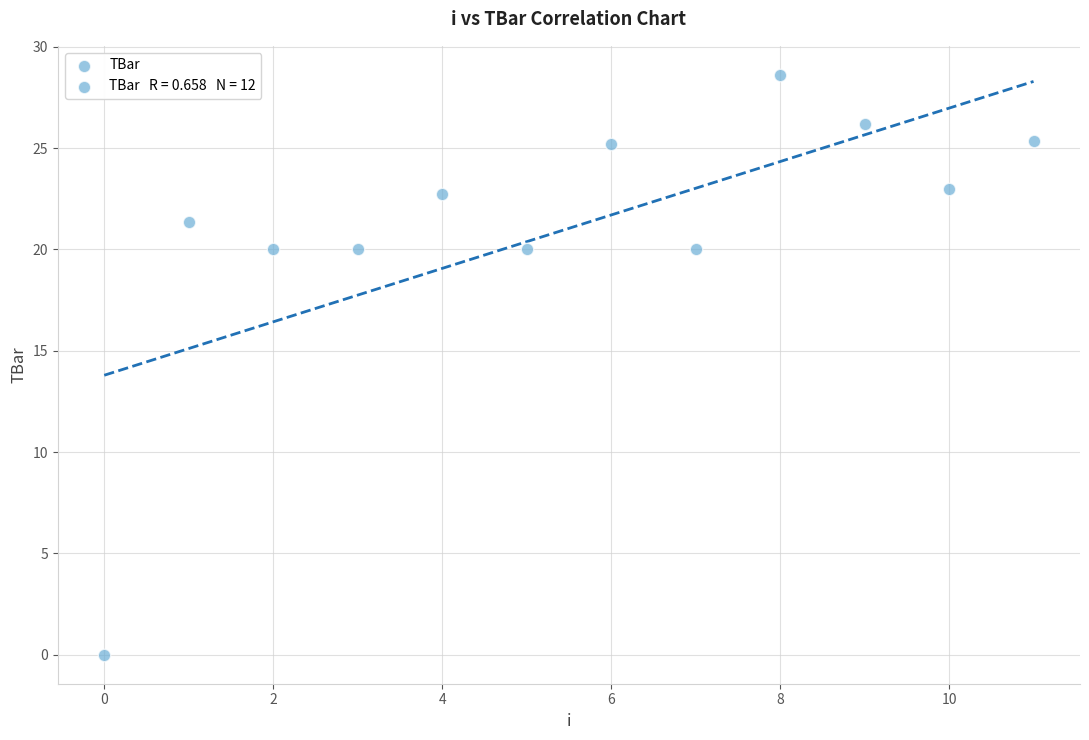

What is the average Y value?

21.0